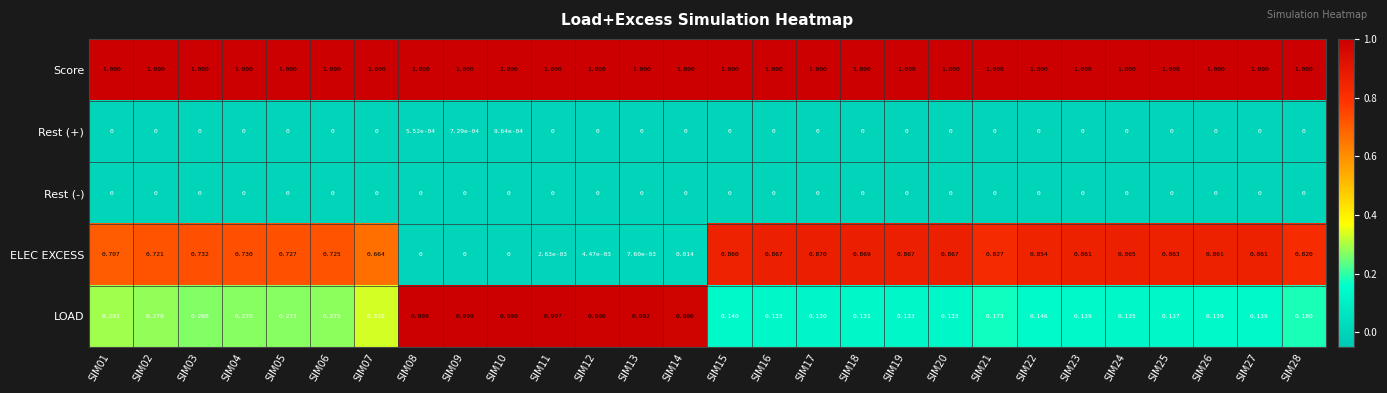

List the series in order of their peak value, lowest first.

Rest (-), Rest (+), ELEC EXCESS, LOAD, Score